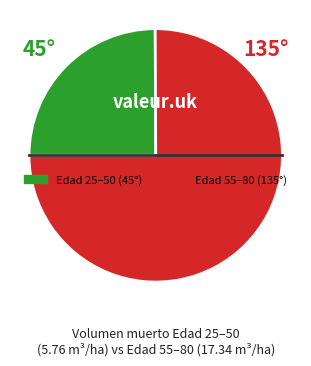

Is there a majority slice in this chart?

Yes